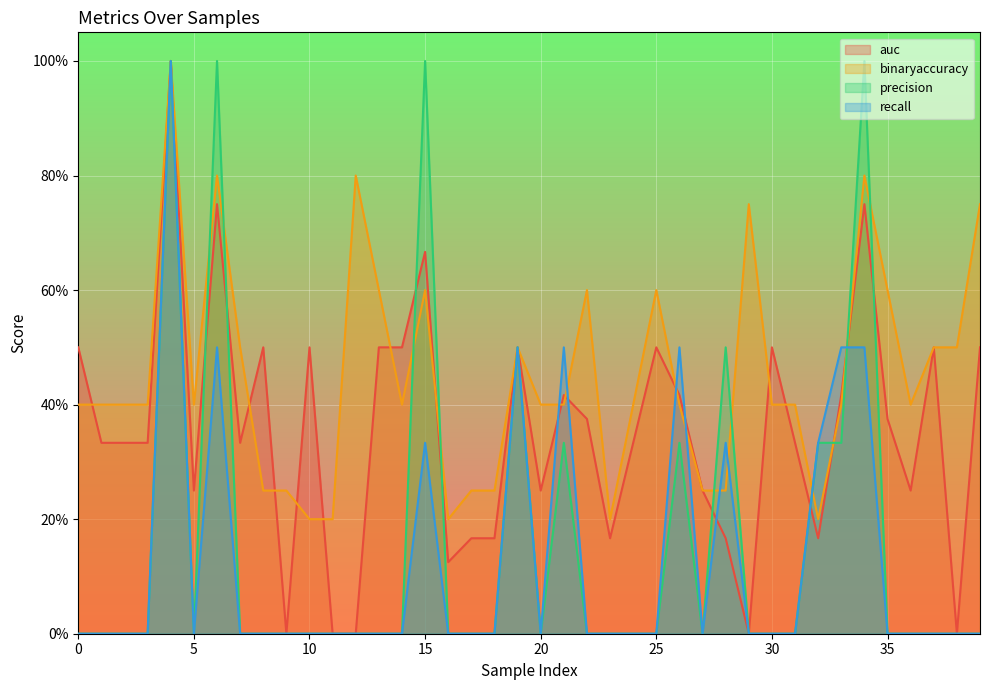

True or false: recall and binaryaccuracy intersect in this chart.

True